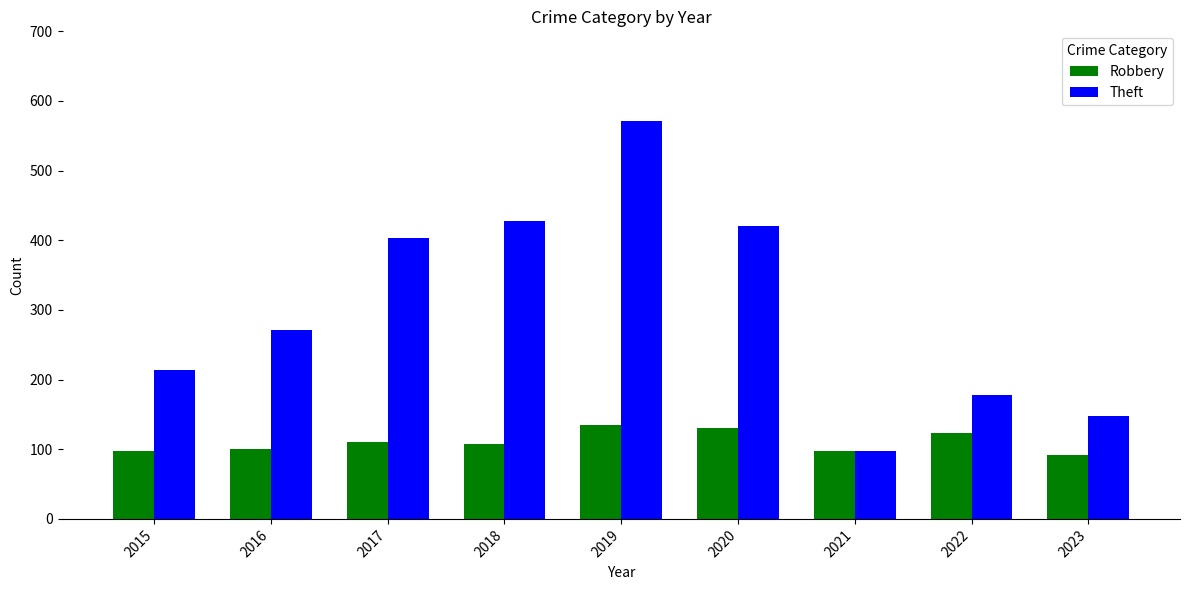

Rank the series by their average value, from lowest to highest.

Robbery, Theft